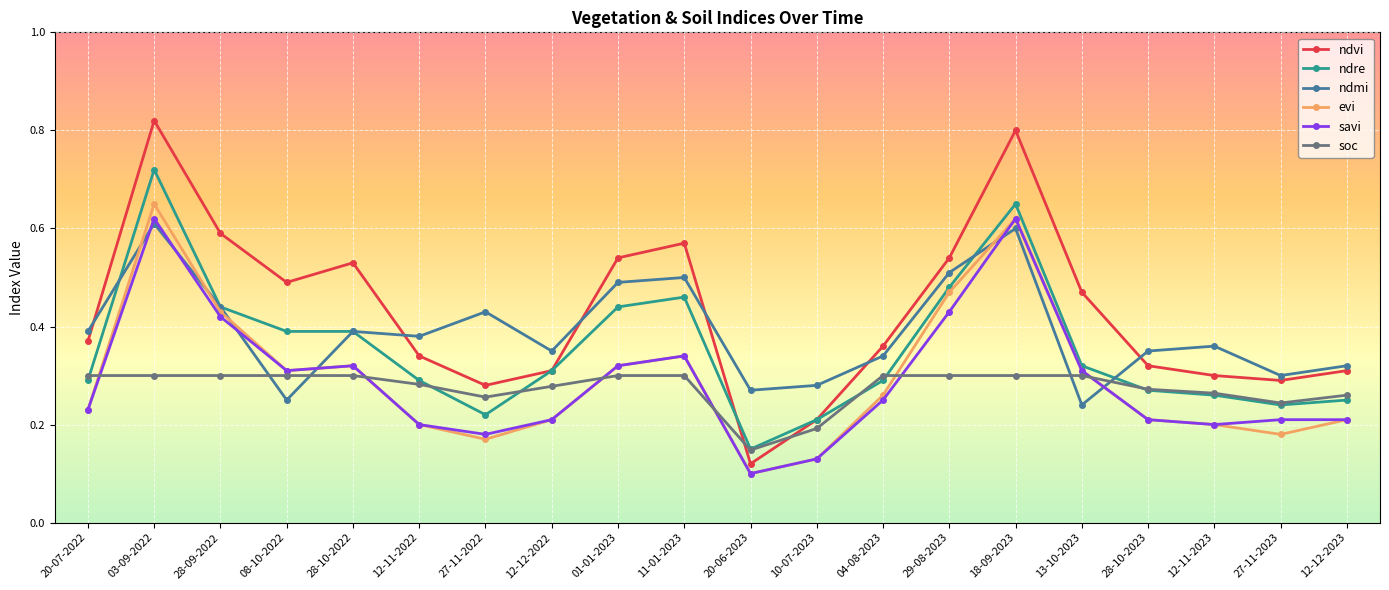

Which category has the lowest value across all series?

20-06-2023